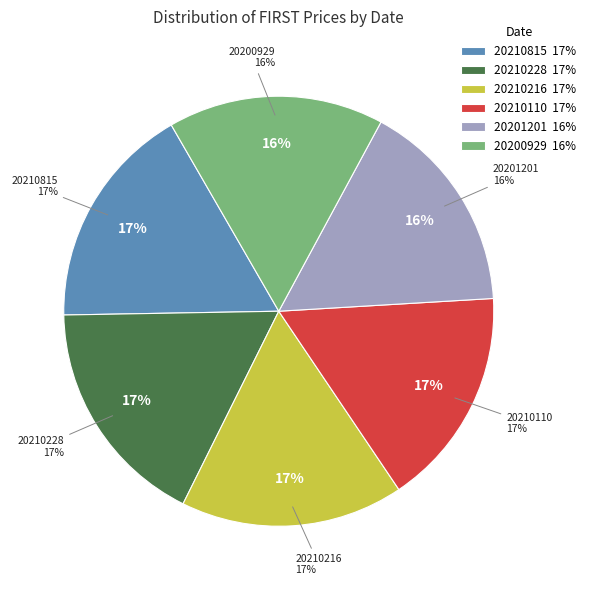

Does any single category account for the majority?

No